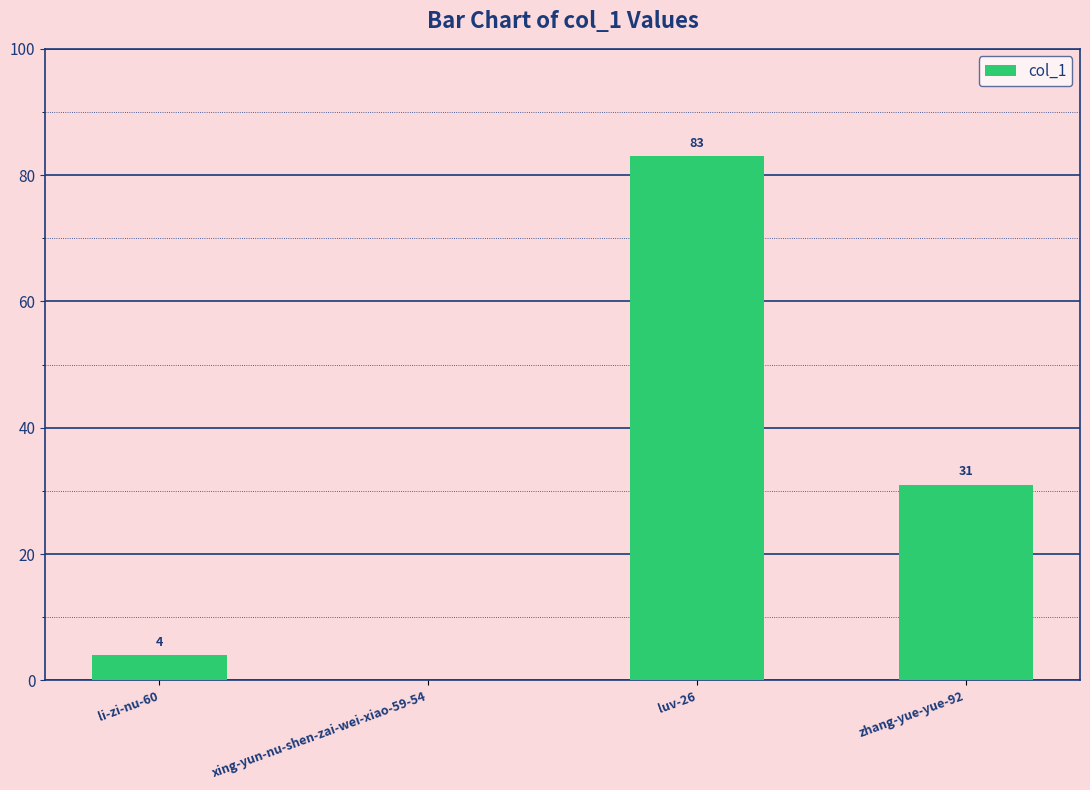

How many distinct data groups are displayed?

1